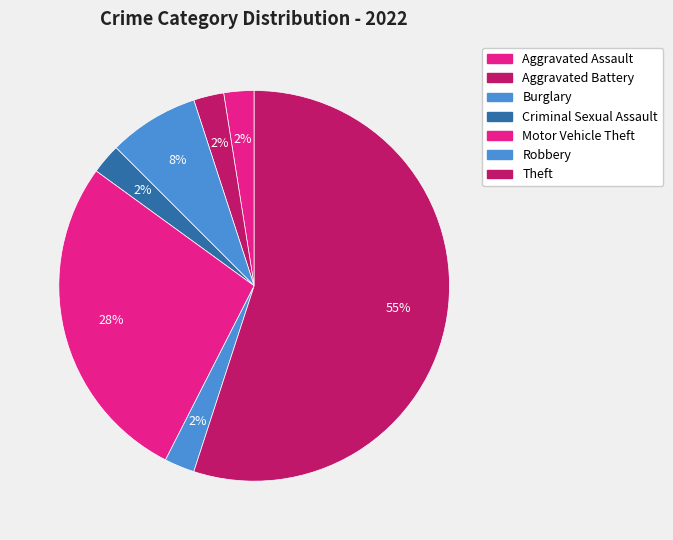

To the nearest percent, what is the combined percentage of Motor Vehicle Theft and Robbery?

30%